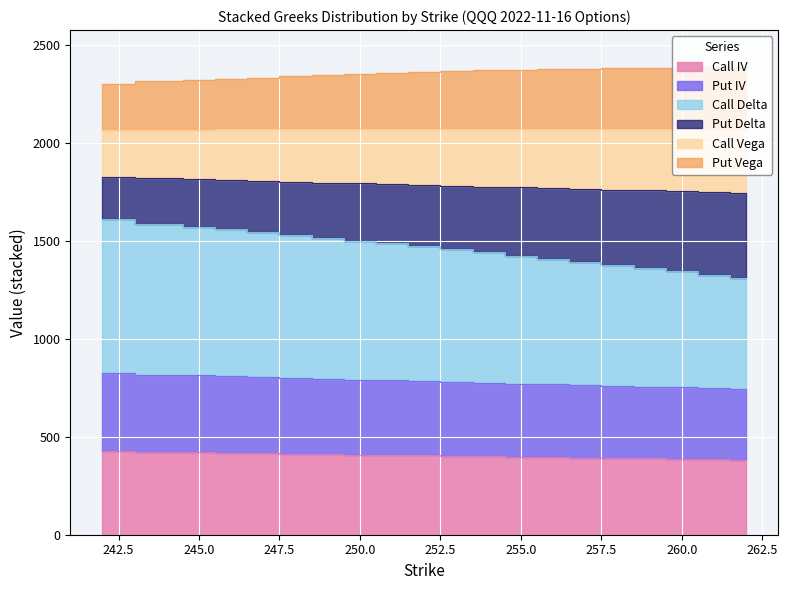

What is the difference between the highest and lowest values at 246?

1909.1